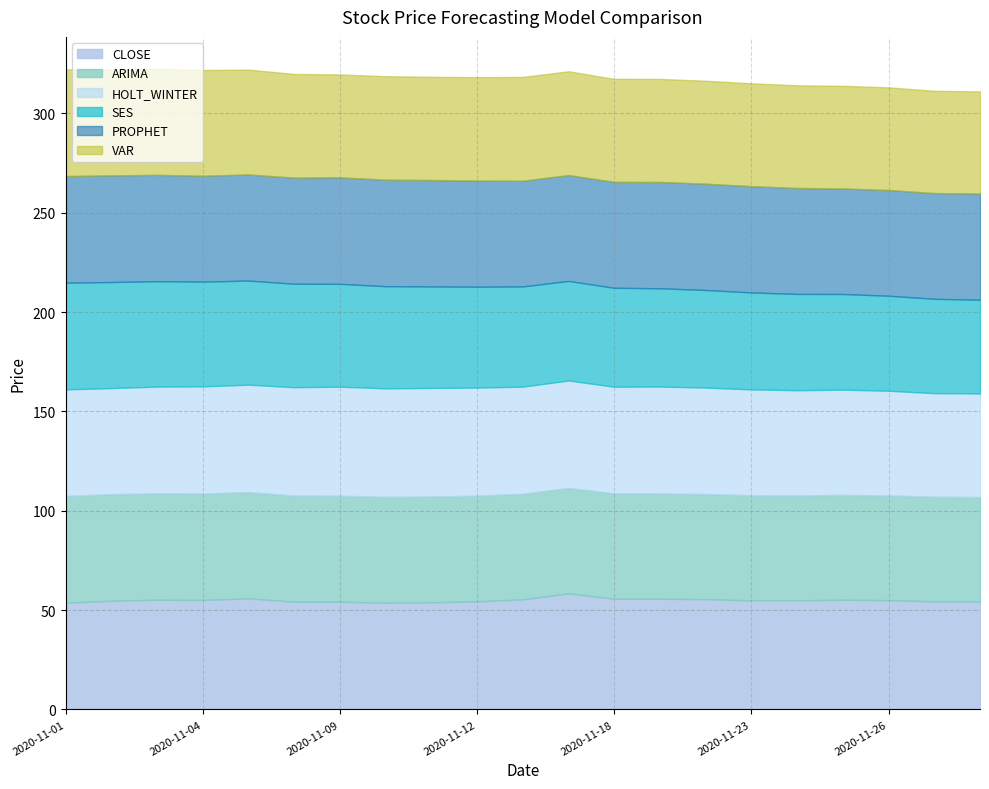

What are all the series names shown in the legend?

CLOSE, ARIMA, HOLT_WINTER, SES, PROPHET, VAR